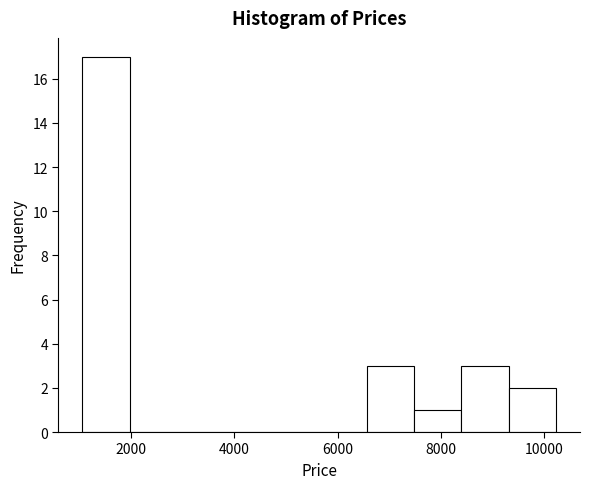

How tall is the bar that spans 7400 to 8400 on the x-axis? Neither the bar edges nor the heights are printed on the chart, so give them approximately, as read against the axes.

1